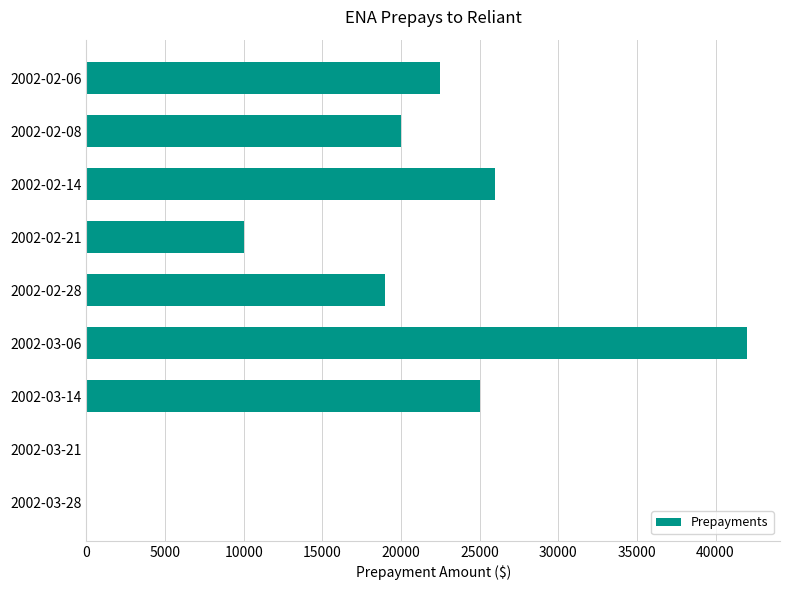

Reading top to bottom, list all the values displayed in this chart.

2002-02-06=22500	2002-02-08=20000	2002-02-14=26000	2002-02-21=10000	2002-02-28=19000	2002-03-06=42000	2002-03-14=25000	2002-03-21=0	2002-03-28=0